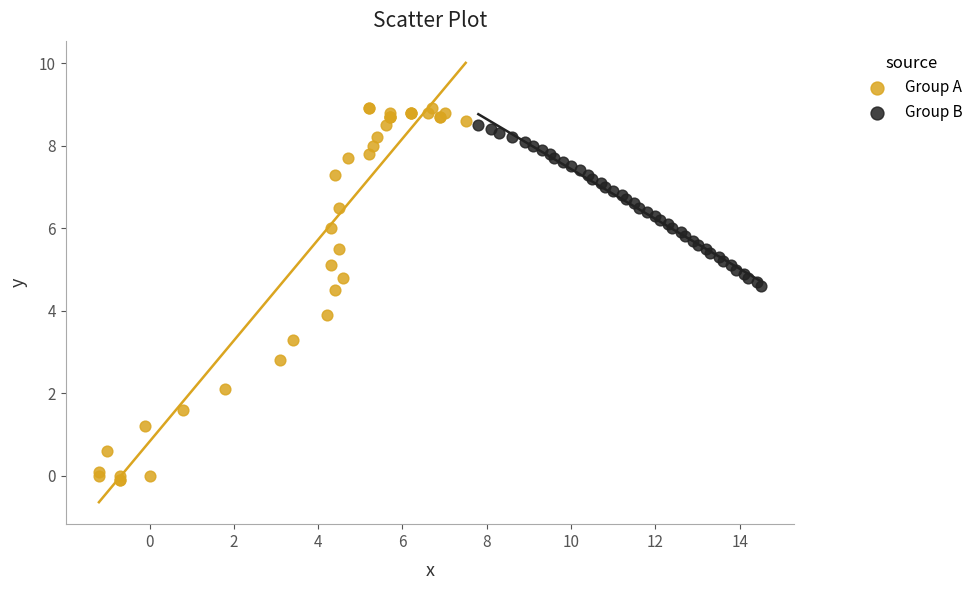

Which series reaches the minimum Y coordinate?

Group A